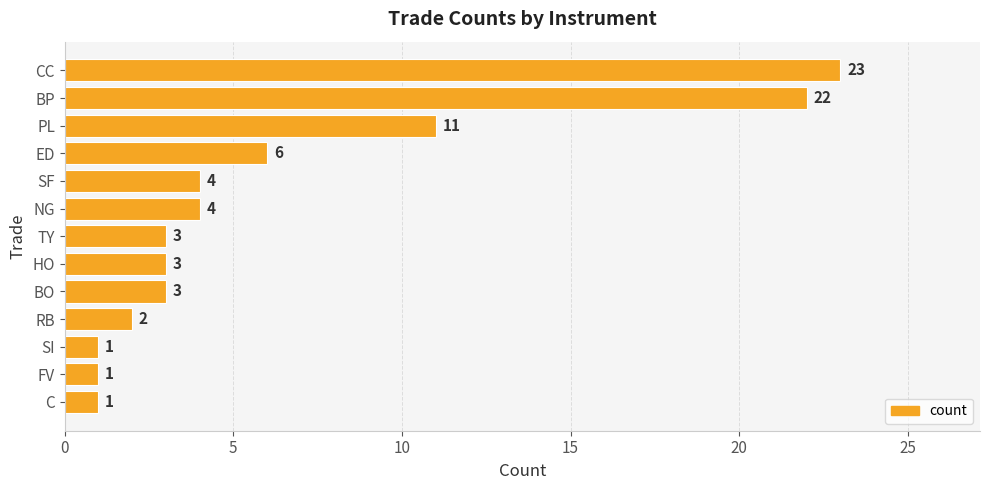

What is the difference between the maximum and second lowest values?

22